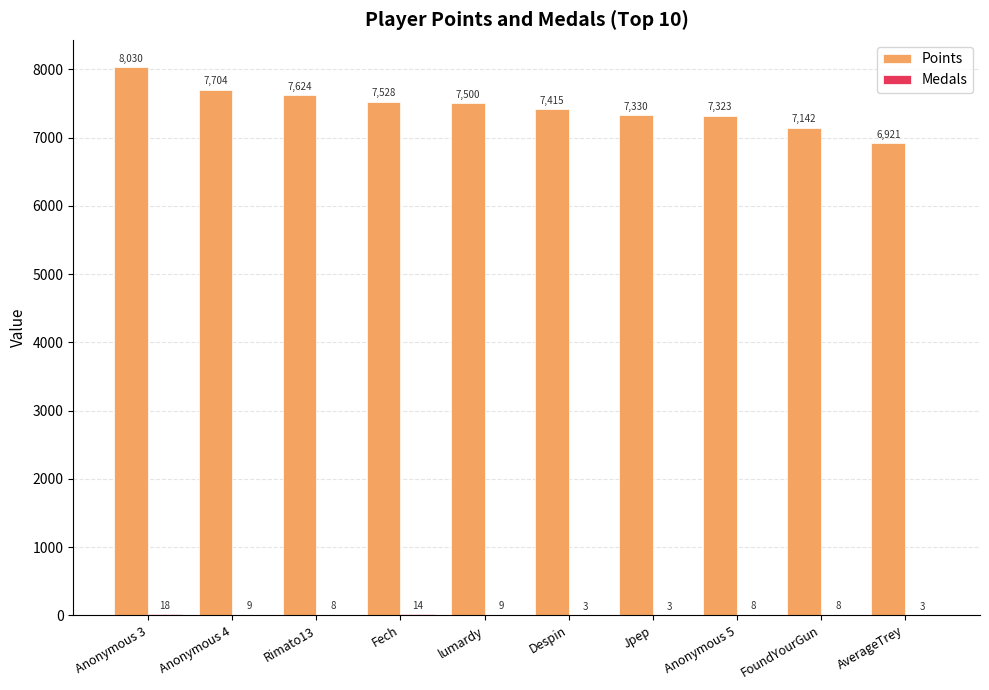

Which category has the highest value in the Points series?

Anonymous 3